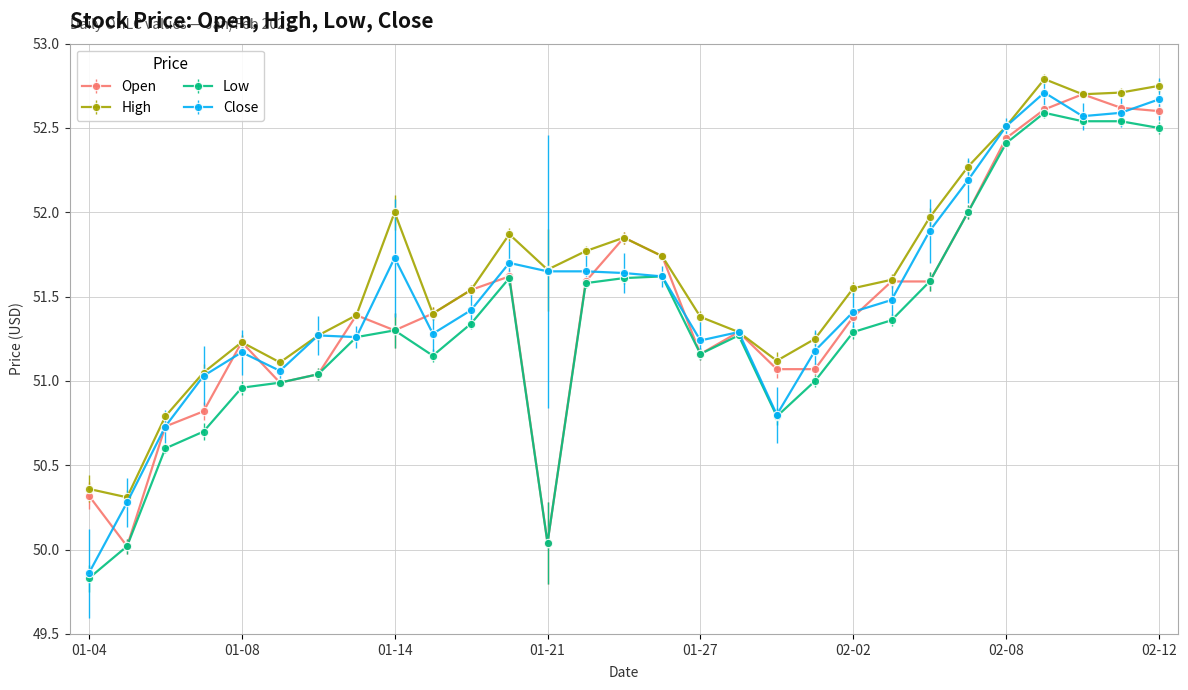

Which series has the largest total across all categories?

High